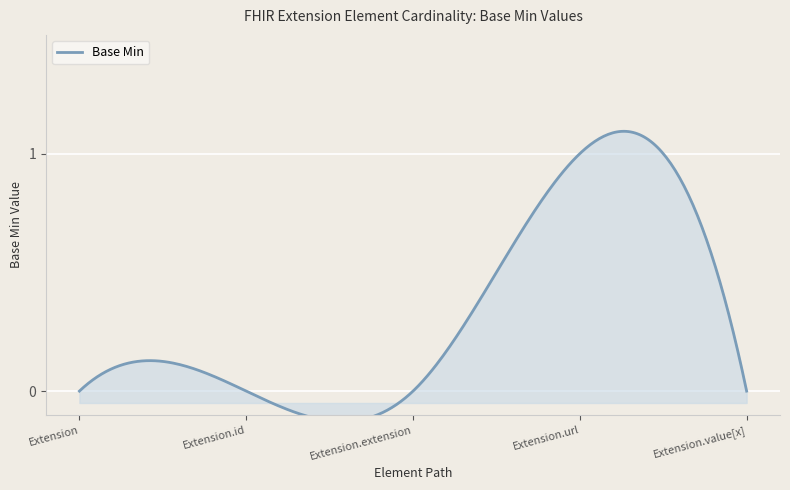

The chart shows a value of 0 at Extension.extension. True or false?

True